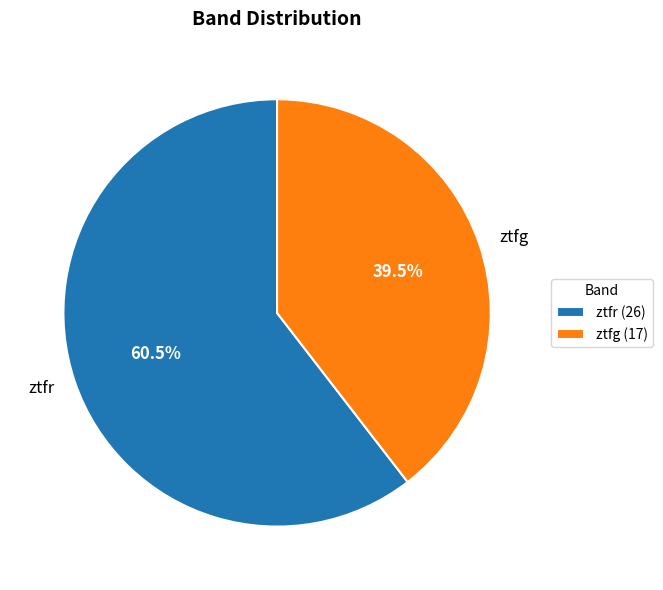

Rank the categories by value from highest to lowest.

ztfr, ztfg